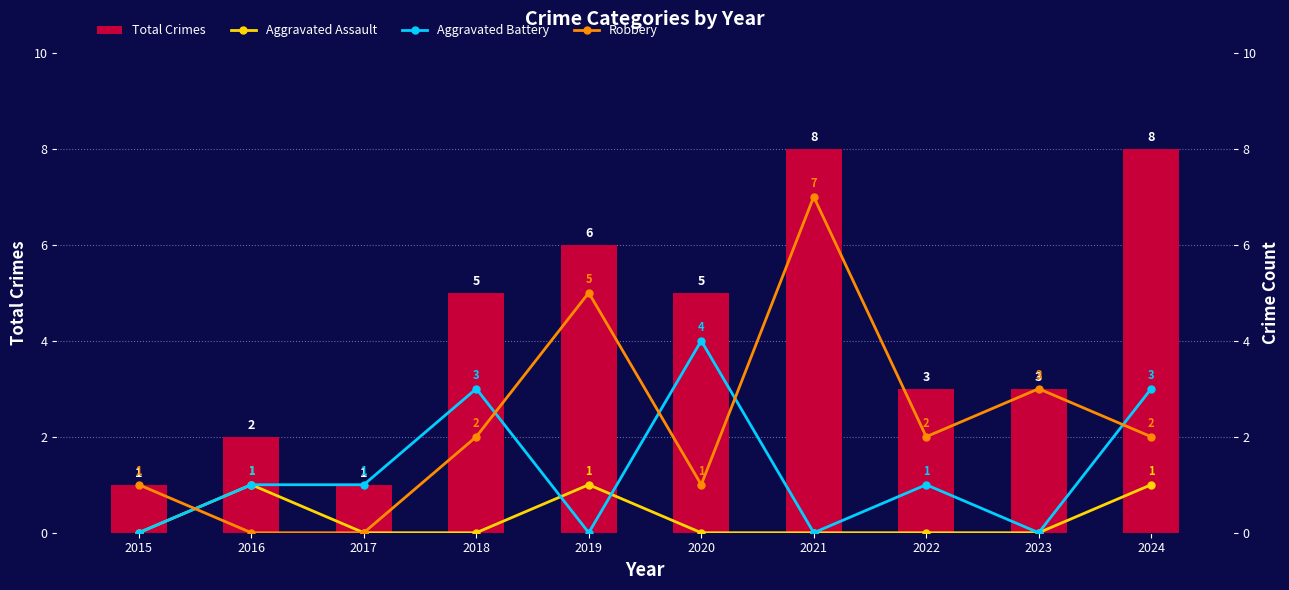

Which has a higher value, 2019 or 2021?

2021